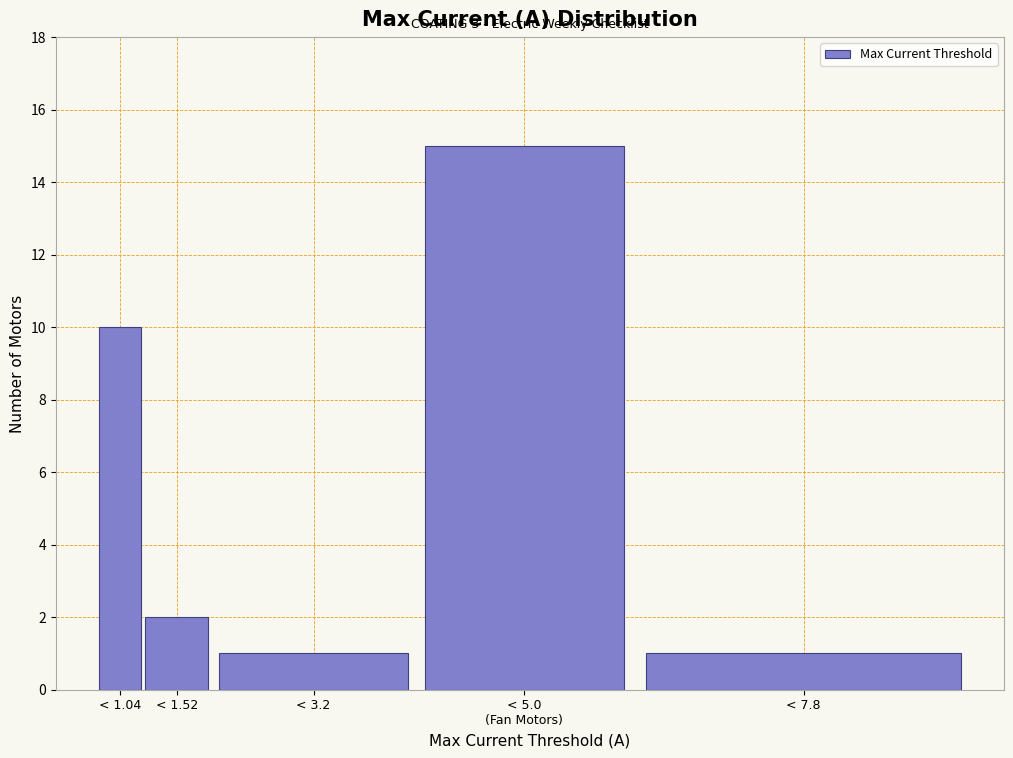

Reading left to right, list all the values displayed in this chart.

10	2	1	15	1